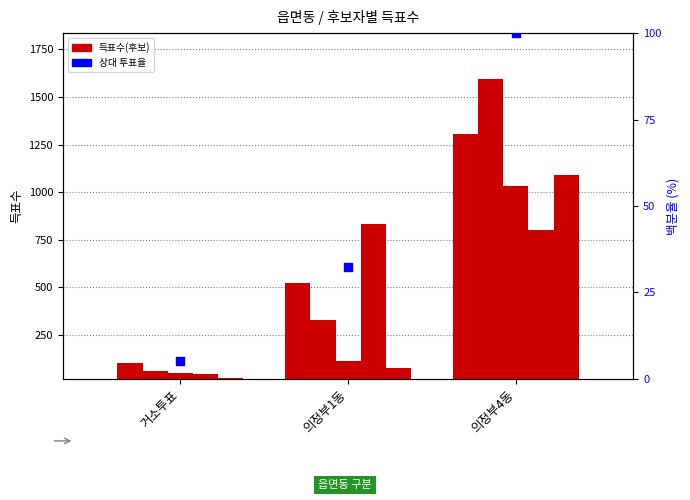

Which series reaches the maximum Y coordinate?

무소속안계철